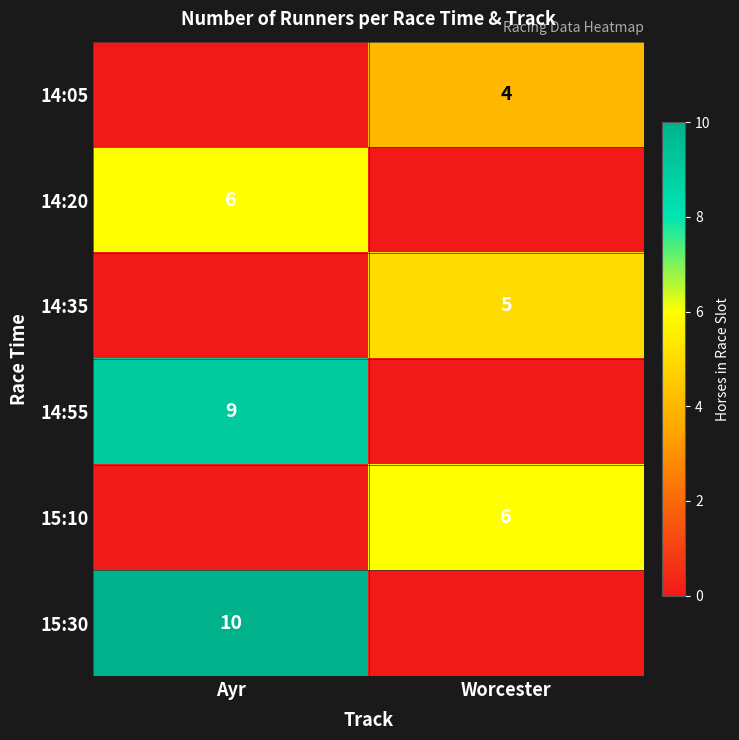

Between Worcester and Ayr, which is larger?

Worcester